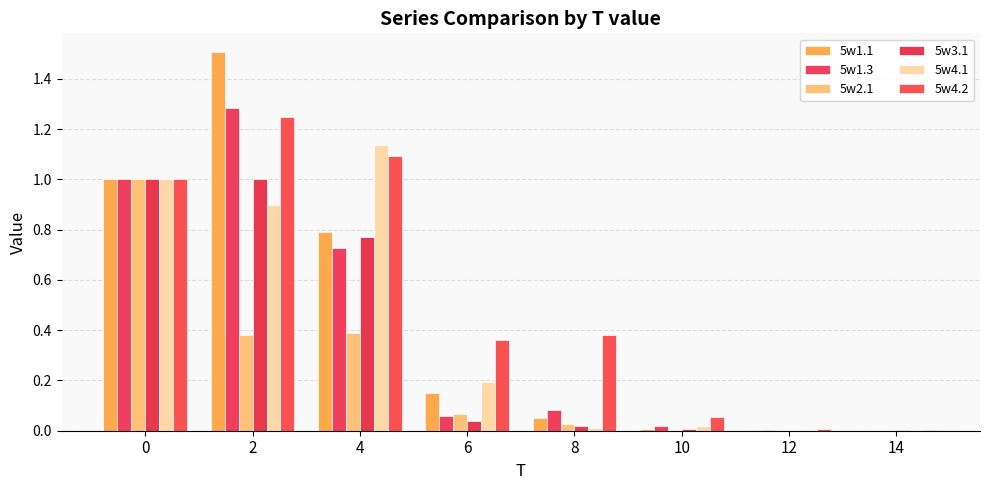

At which category is the sum across all series the highest?

2